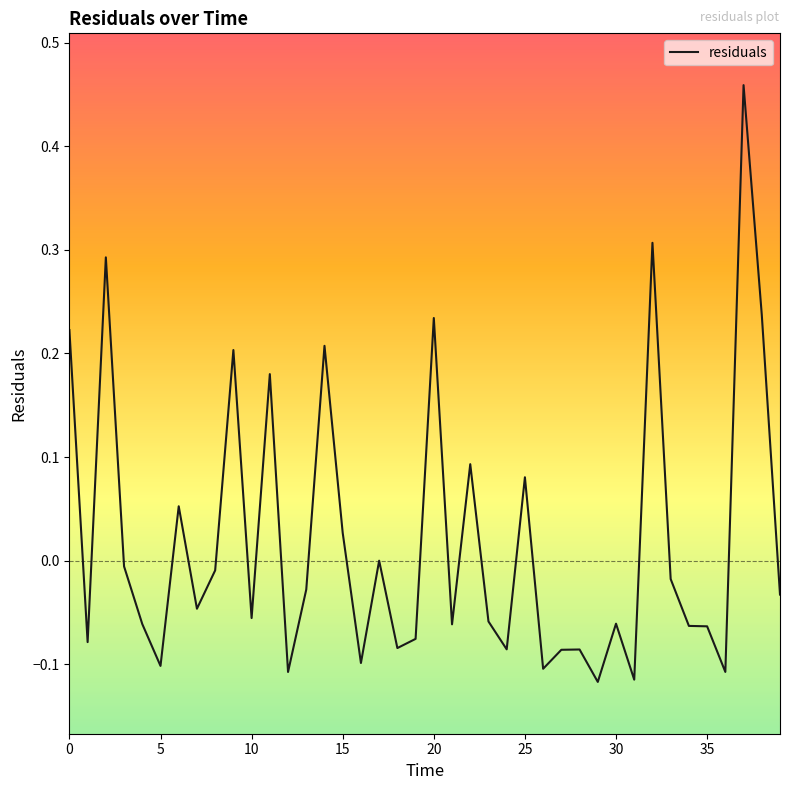

What is the difference between the maximum and minimum values?

0.6